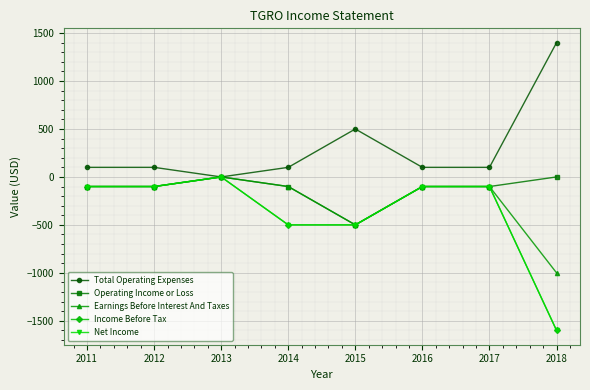

What is the spread (max minus min) of values at 2016?

200